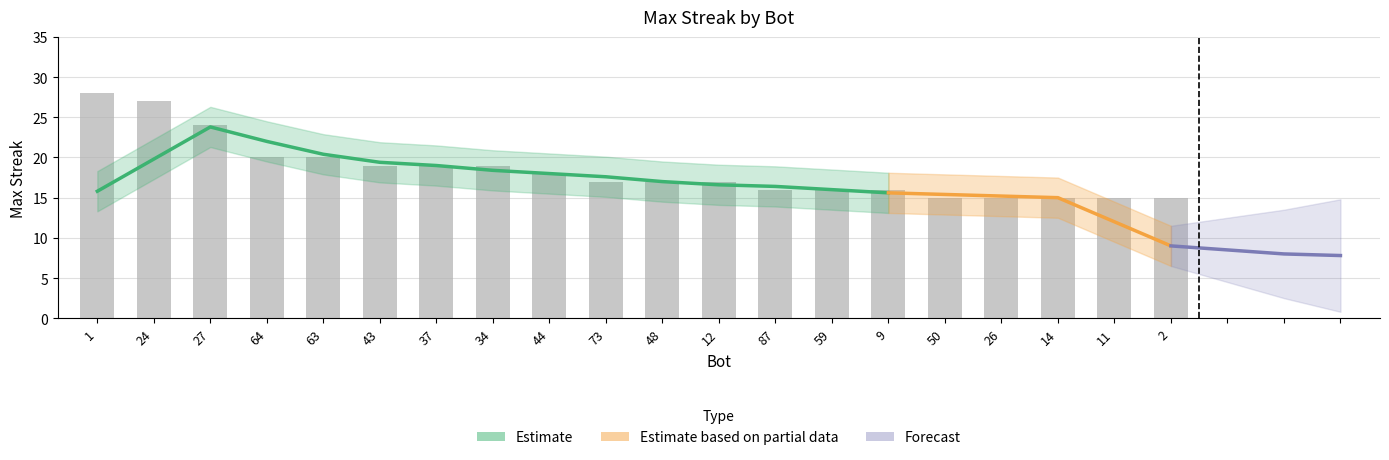

Reading left to right, what are all the values shown in this chart?

28	27	24	20	20	19	19	19	18	17	17	17	16	16	16	15	15	15	15	15